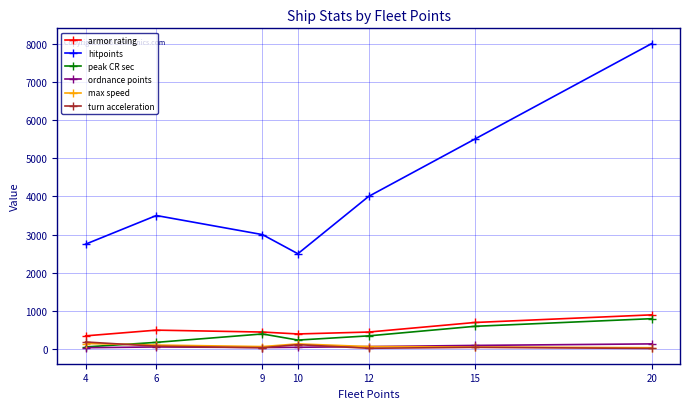

The value of ordnance points at 12 is 70. True or false?

True